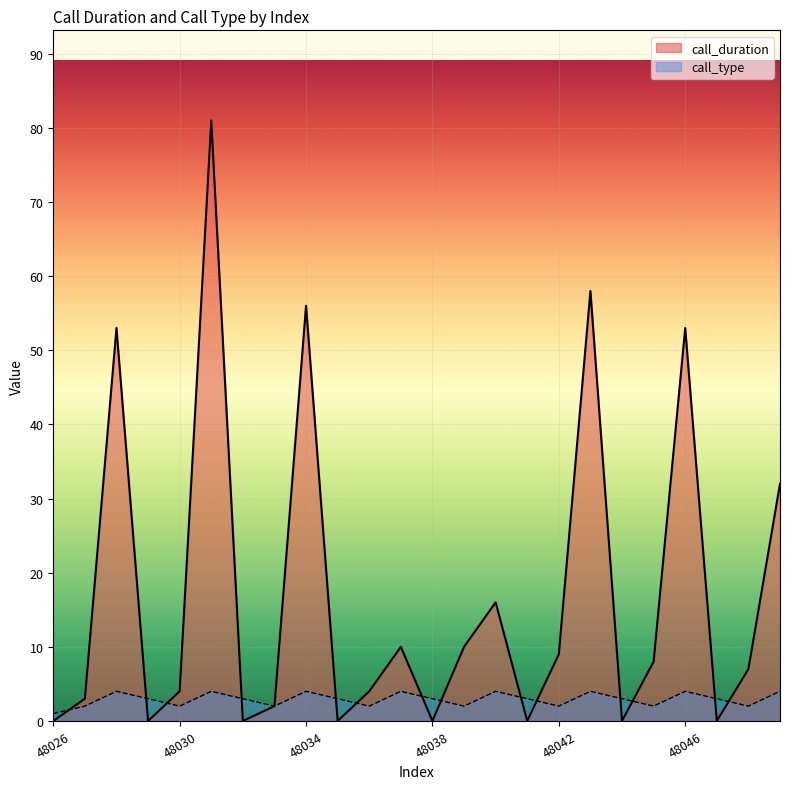

How many intersections are there between call_type_line and call_duration_line?

14